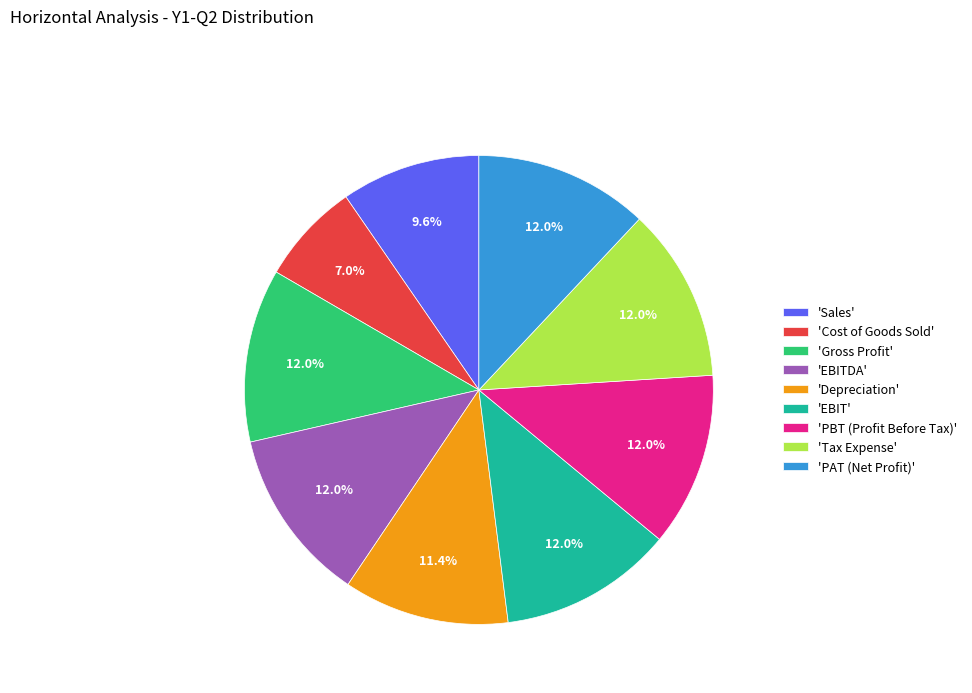

Combined, what portion of the pie is 'Cost of Goods Sold' and 'EBITDA'?

19.0%